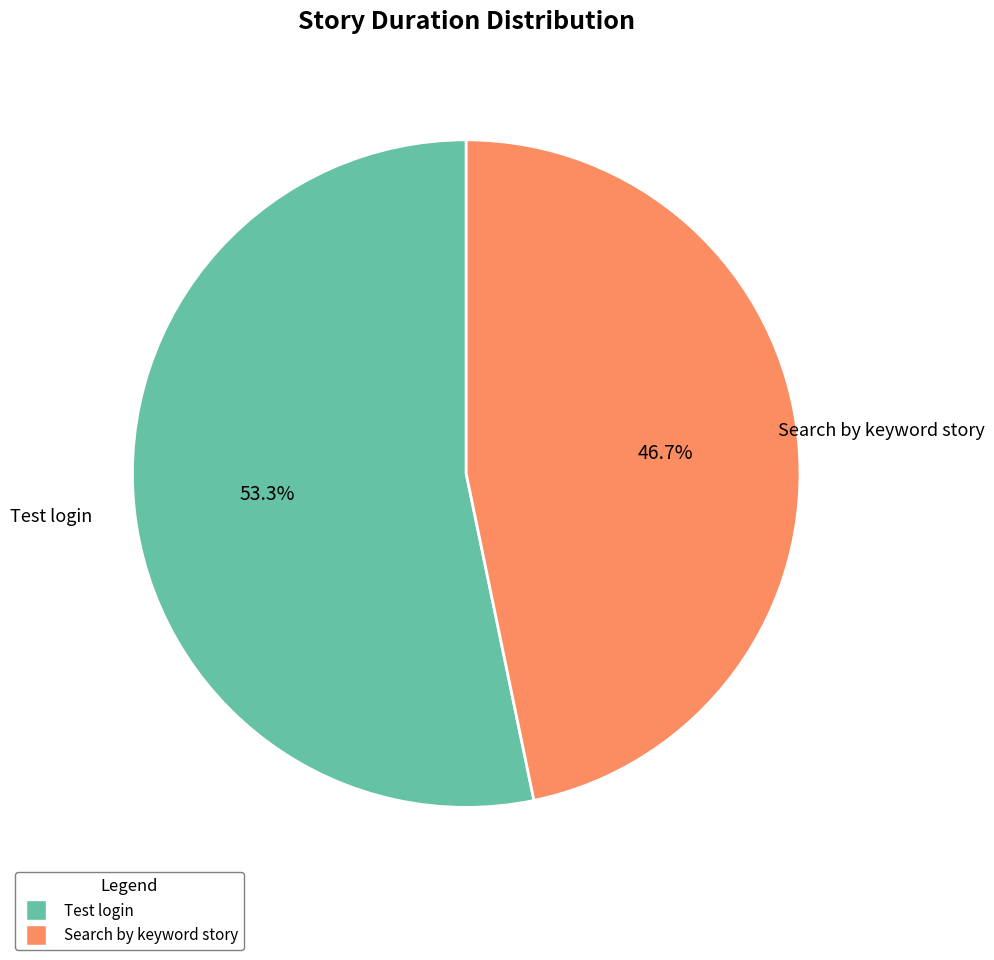

To the nearest percent, what is the combined percentage of Search by keyword story and Test login?

100%